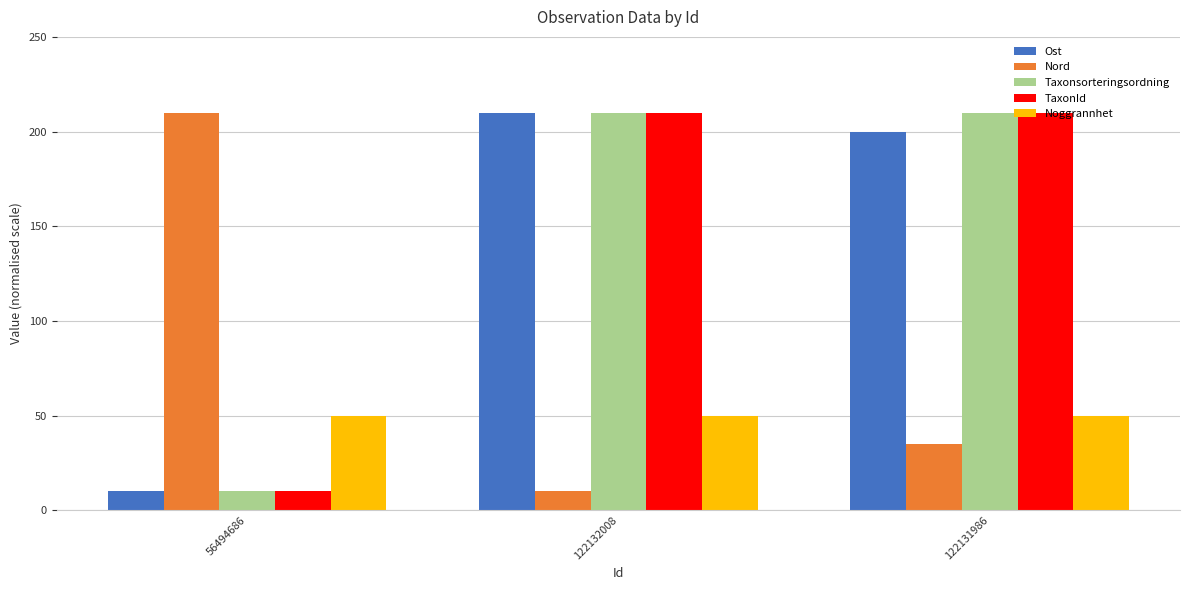

Count the number of categories in the chart.

3